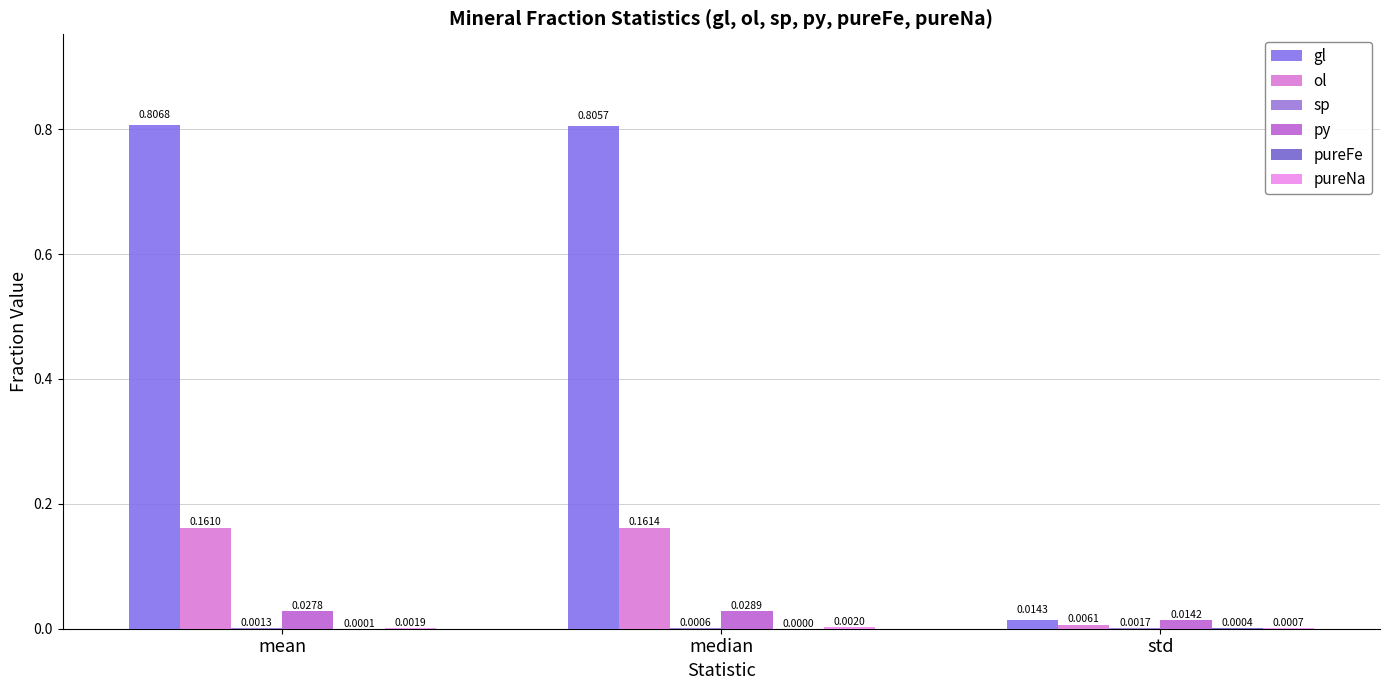

How many categories are shown in the chart?

3